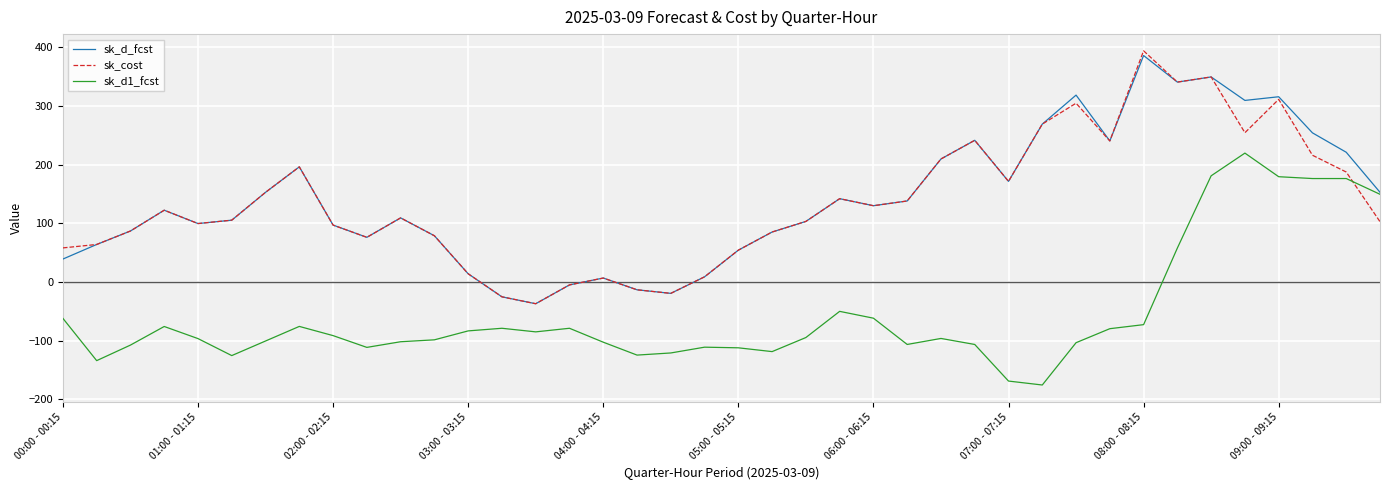

How many values in the sk_d_fcst series are below 122?

20